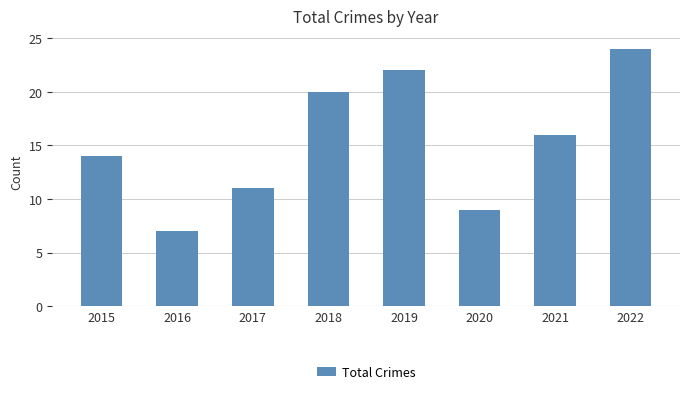

Reading left to right, extract all data points from this chart.

2015=14	2016=7	2017=11	2018=20	2019=22	2020=9	2021=16	2022=24